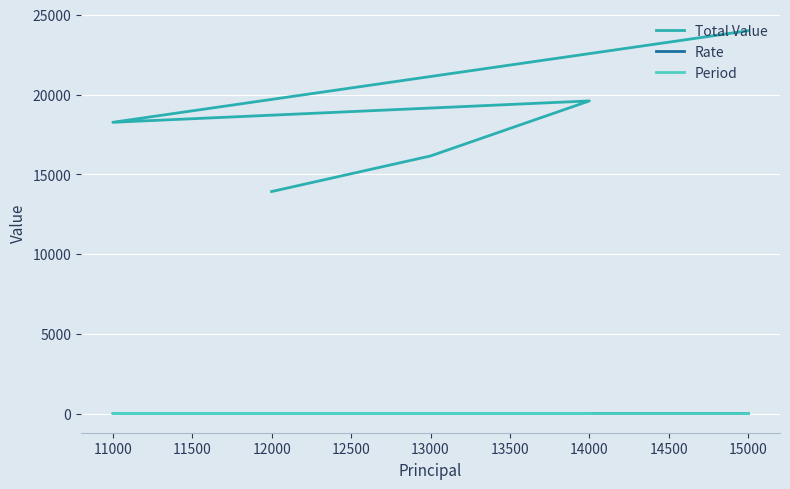

What are all the series names shown in the legend?

Total Value, Rate, Period